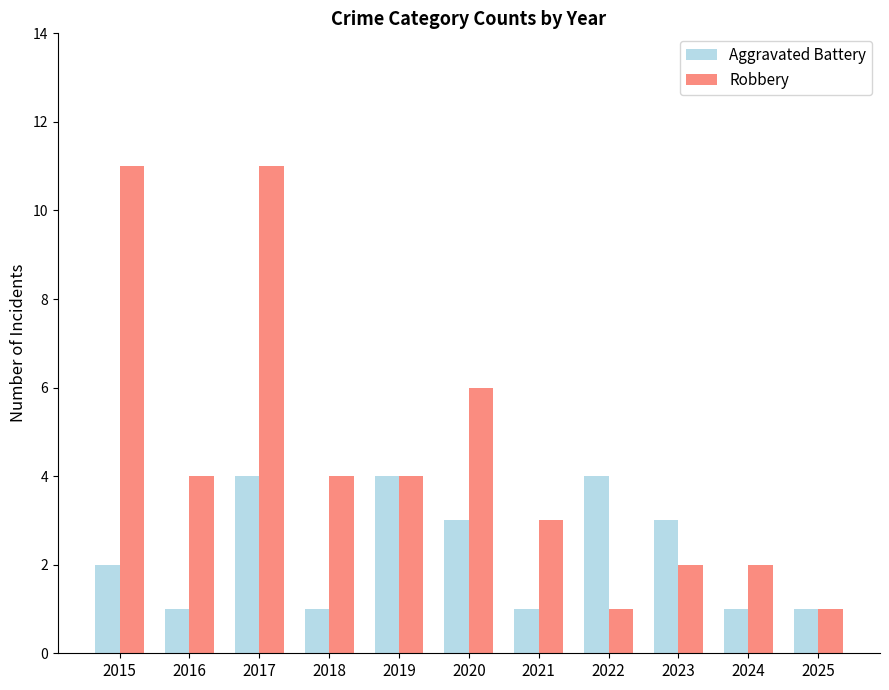

Rank the series at 2024 from highest to lowest value.

Robbery, Aggravated Battery